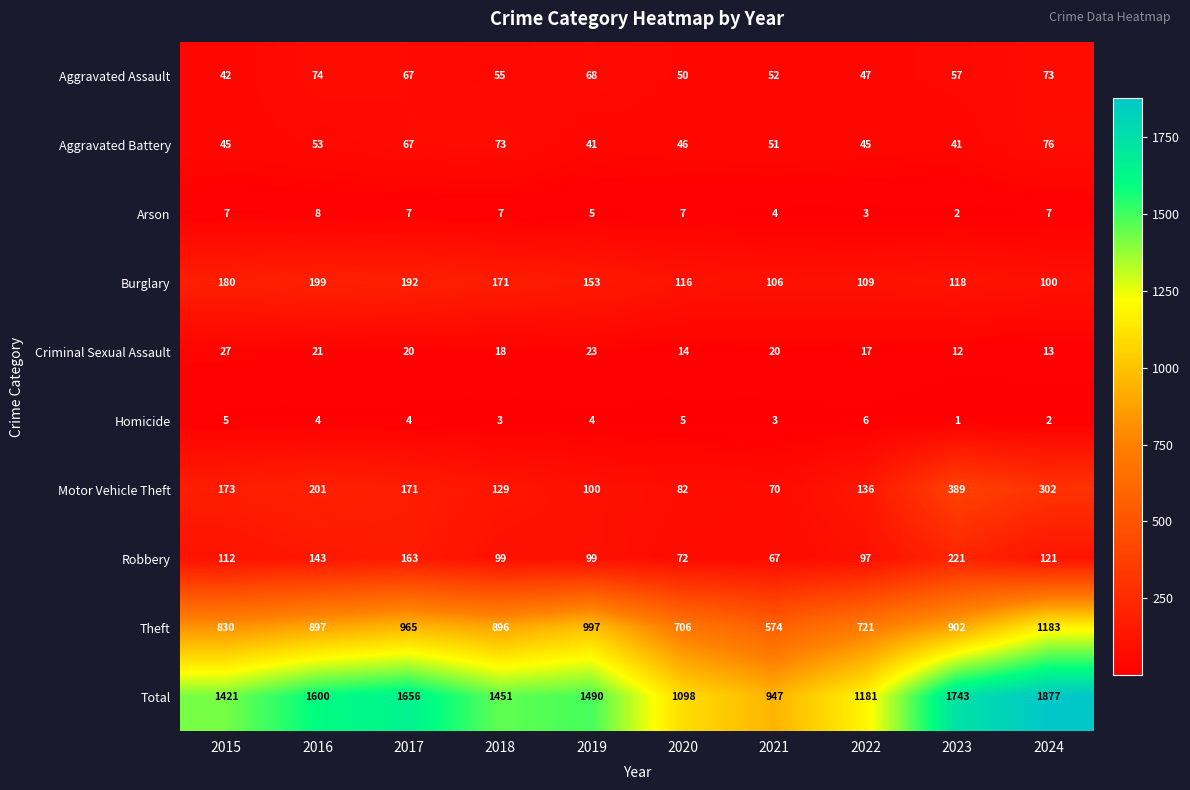

Which label corresponds to the smallest value in the chart?

2023